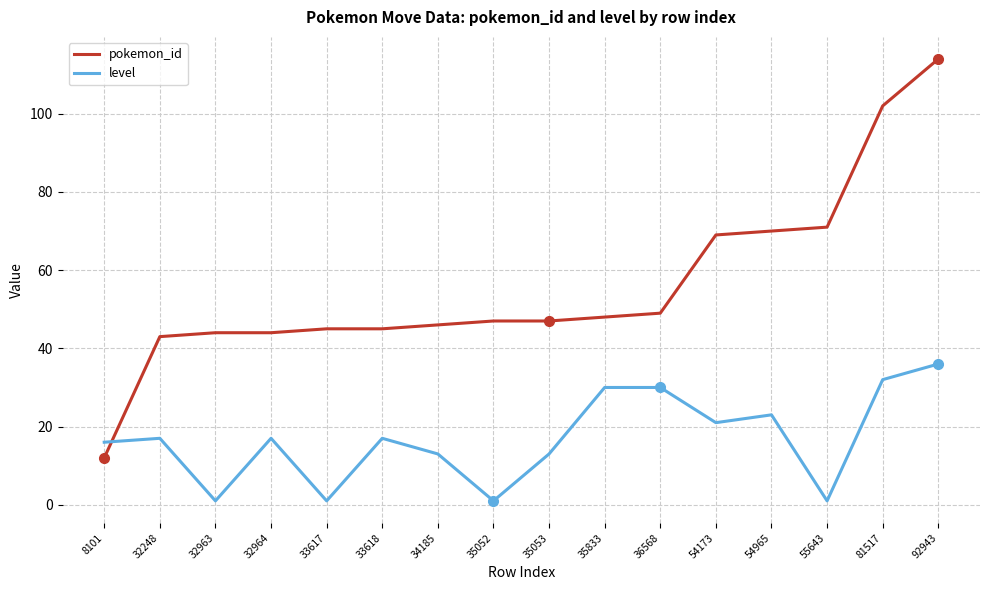

True or false: level and pokemon_id cross at least once.

True